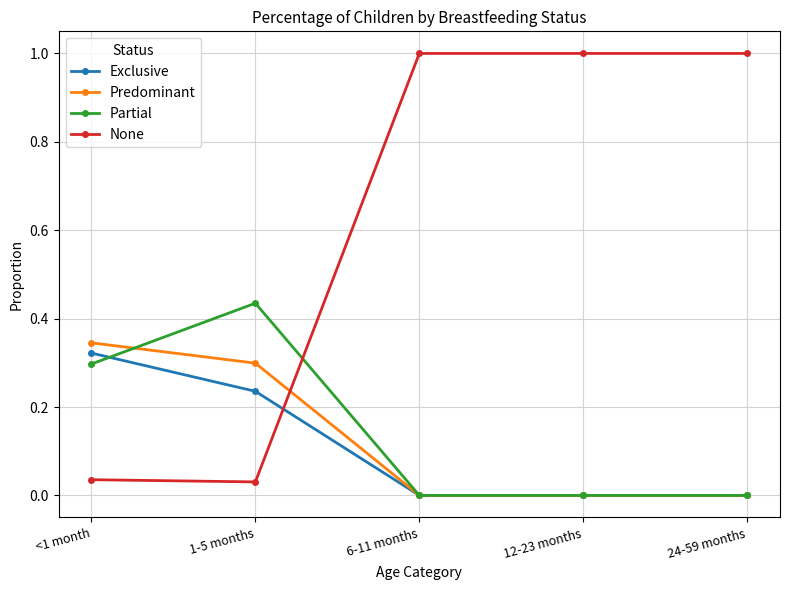

How many times do Exclusive and None cross each other?

1